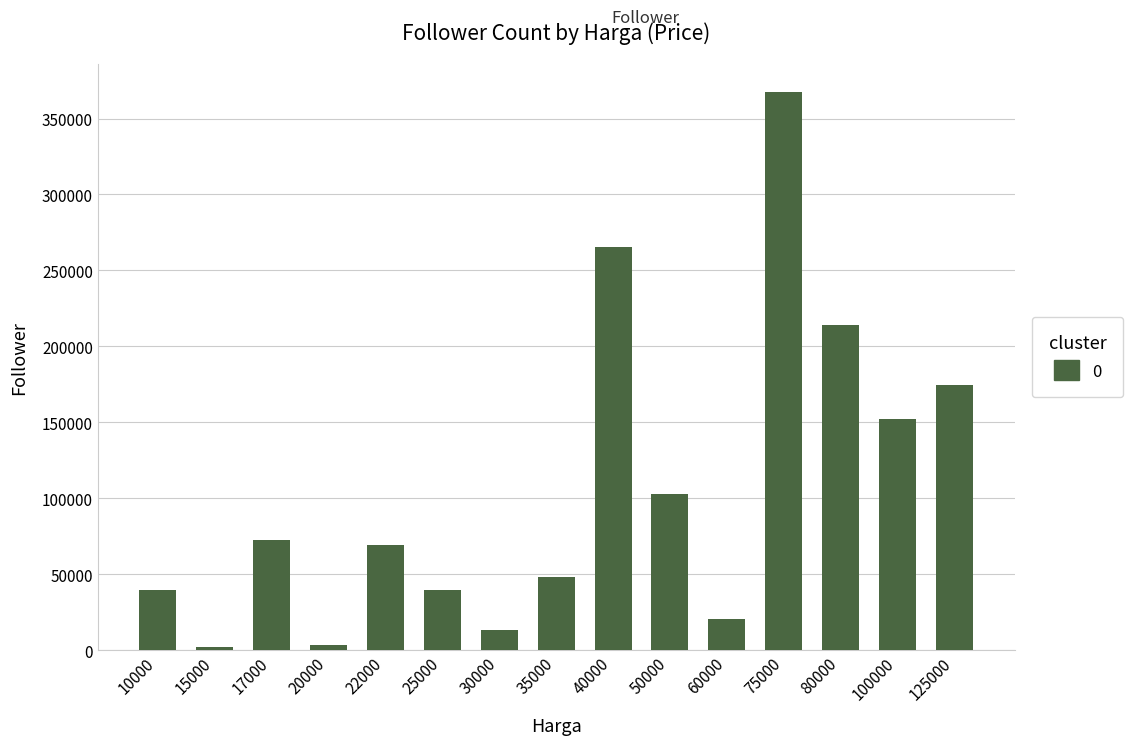

Are the bars horizontal?

No